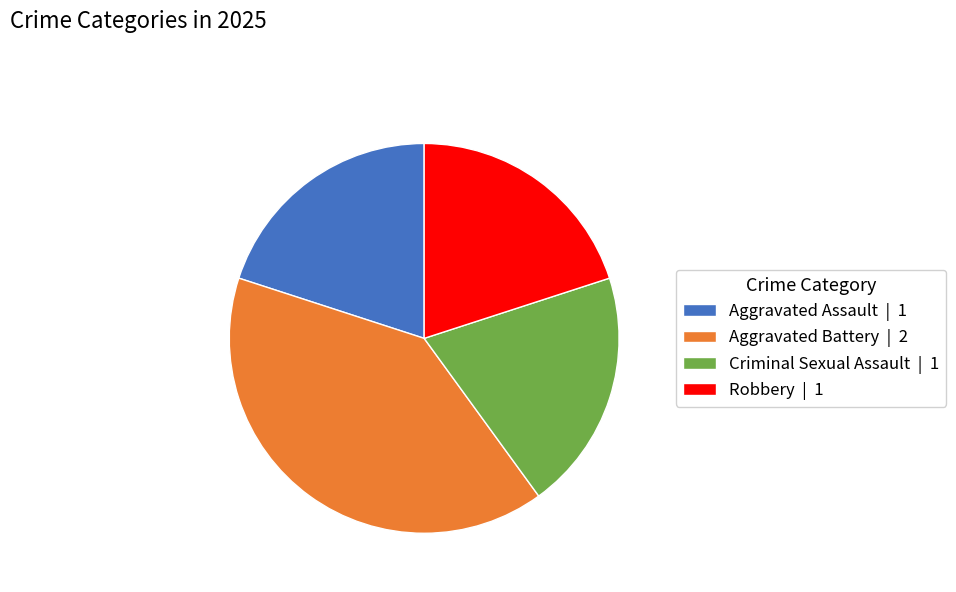

Approximately how many times larger is the value at Robbery | 1 compared to Aggravated Assault | 1?

1.0